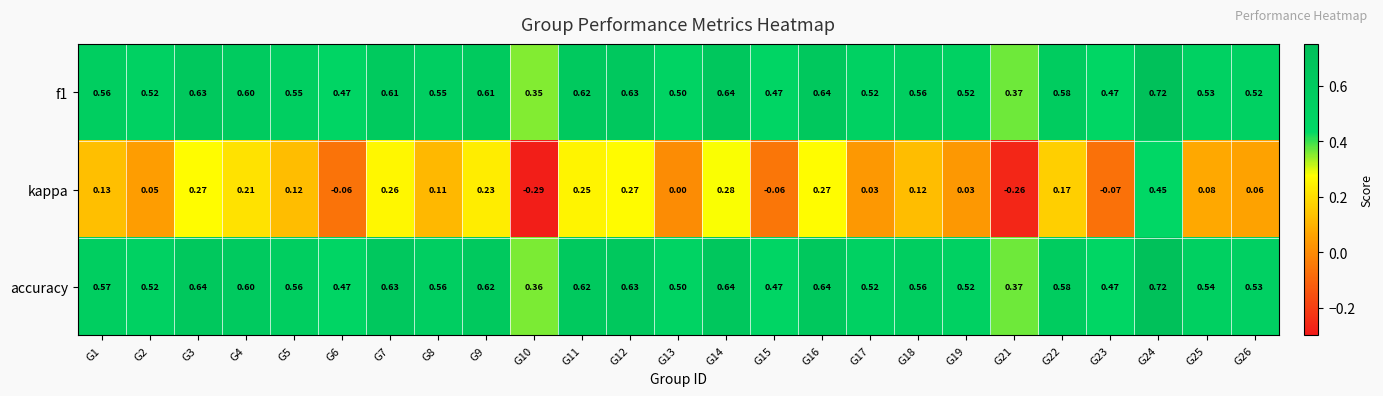

Rank the series at G7 from lowest to highest value.

kappa, f1, accuracy